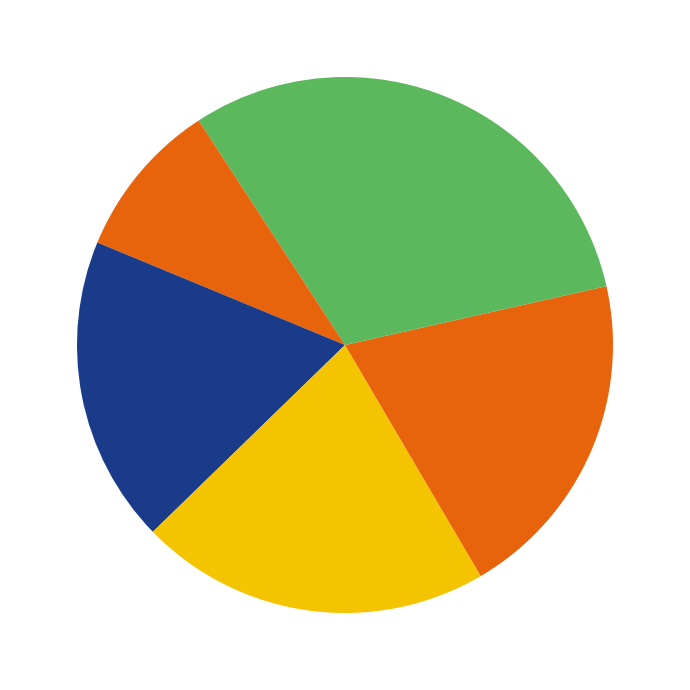

To the nearest percent, what is the average slice percentage?

17%